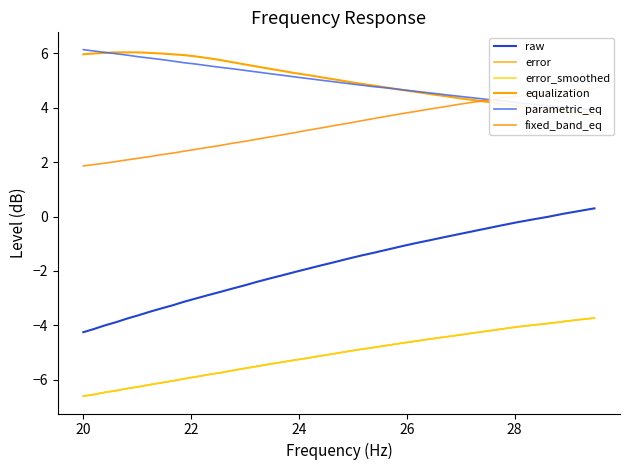

Does the chart display data point markers on the line(s)?

No